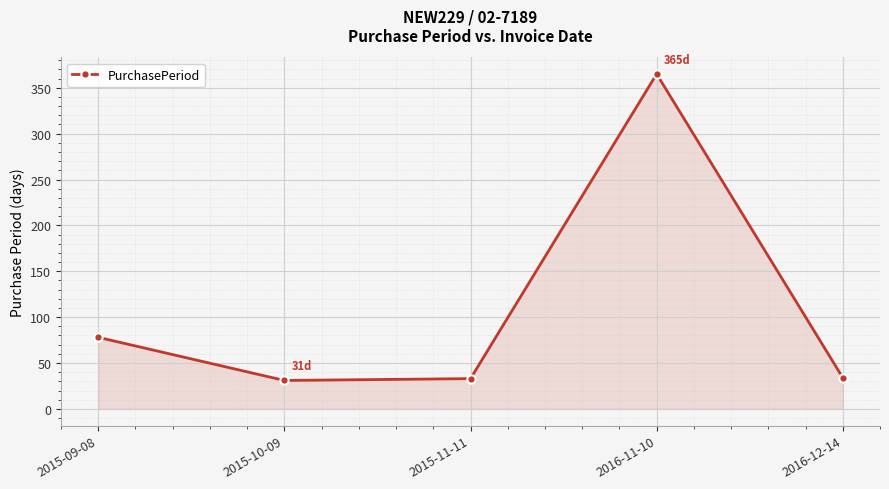

What is the average value?

108